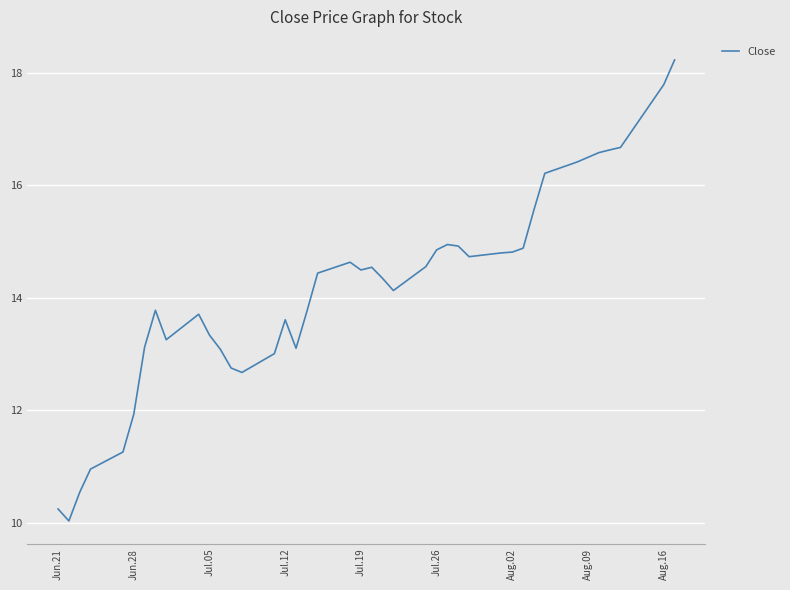

Does the chart display data point markers on the line(s)?

No